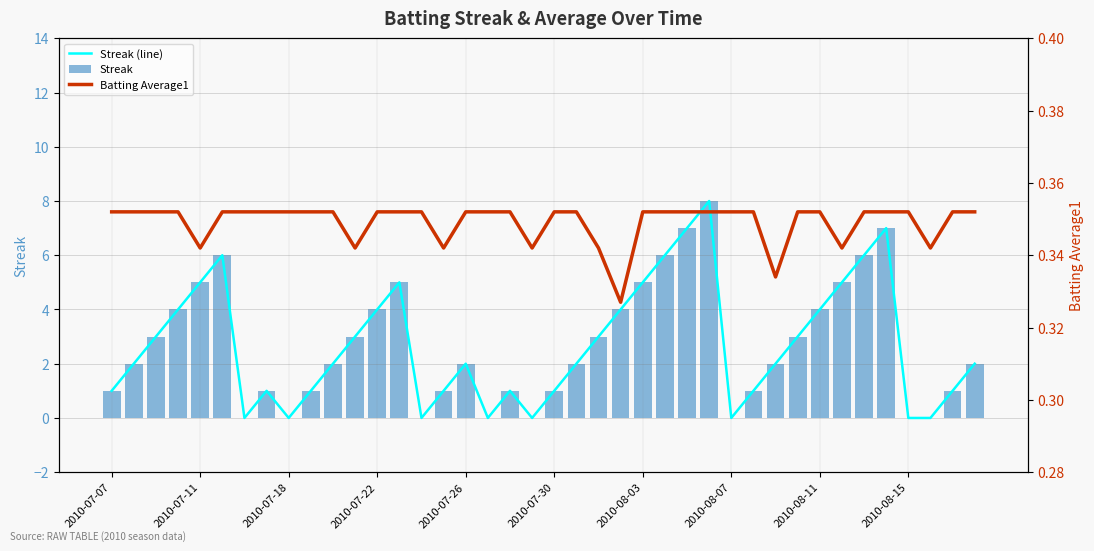

Is it true that Streak equals 4 at 2010-08-11?

True